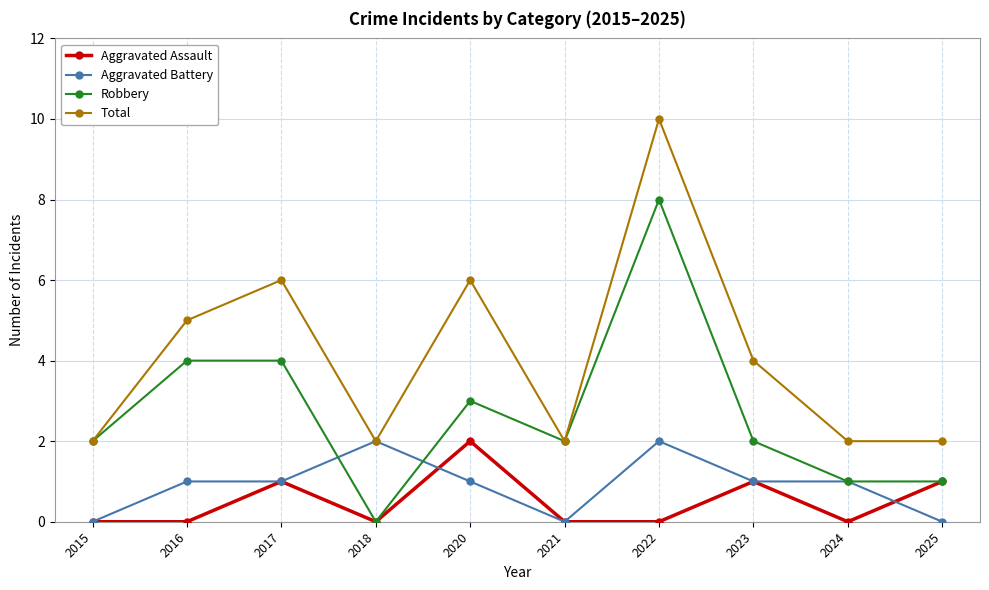

True or false: Aggravated Assault has a value of 0 at 2021.

True